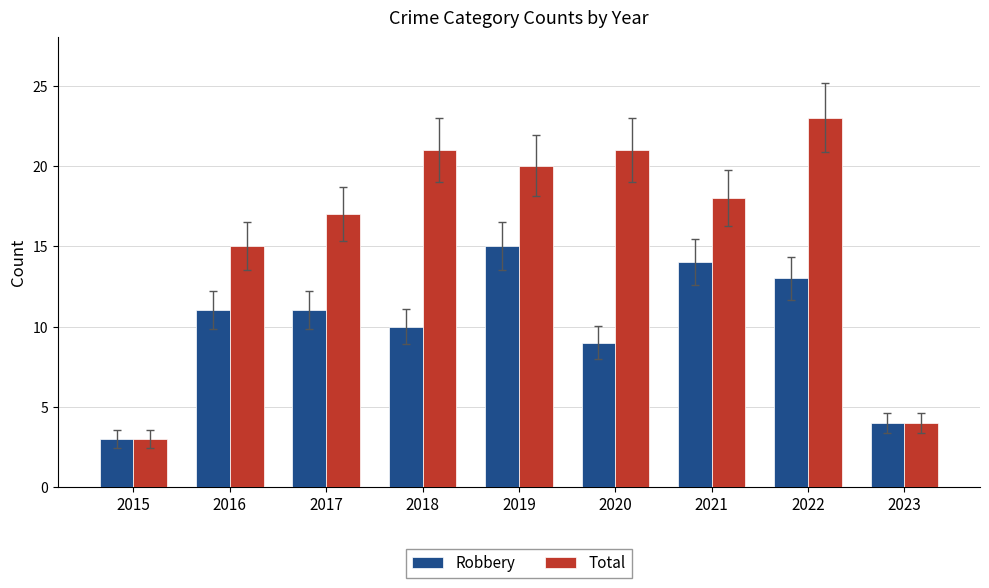

Rank the series by their maximum value, from highest to lowest.

Total, Robbery